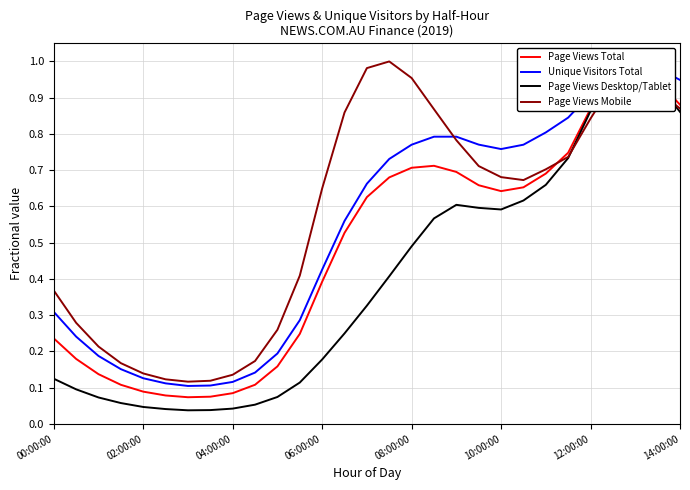

What are all the series names shown in the legend?

Page Views Total, Unique Visitors Total, Page Views Desktop/Tablet, Page Views Mobile